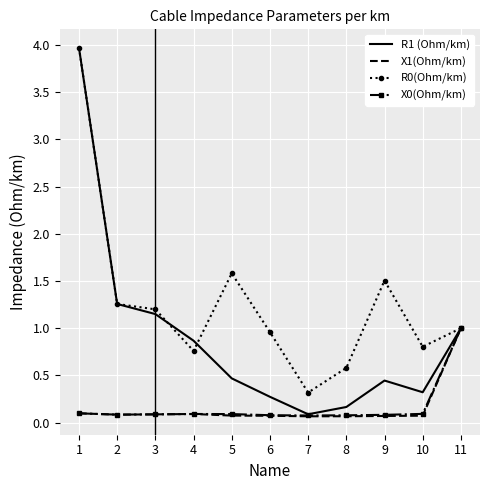

The R0(Ohm/km) series shows 1.7 at 2. True or false?

False